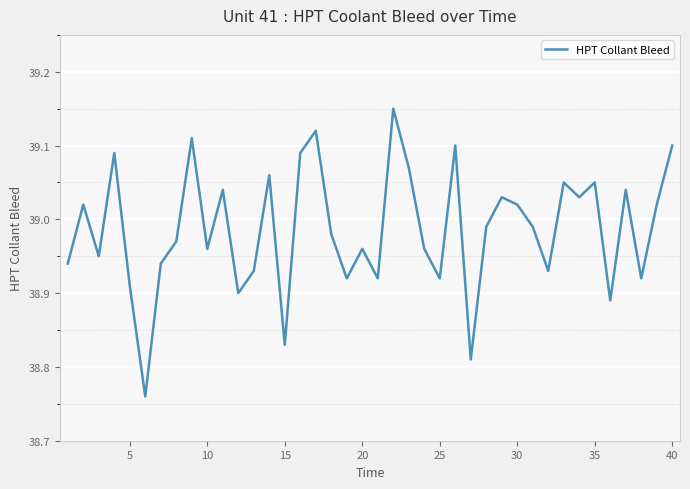

How many interior local valleys (lower than both neighbors) does the data have?

13